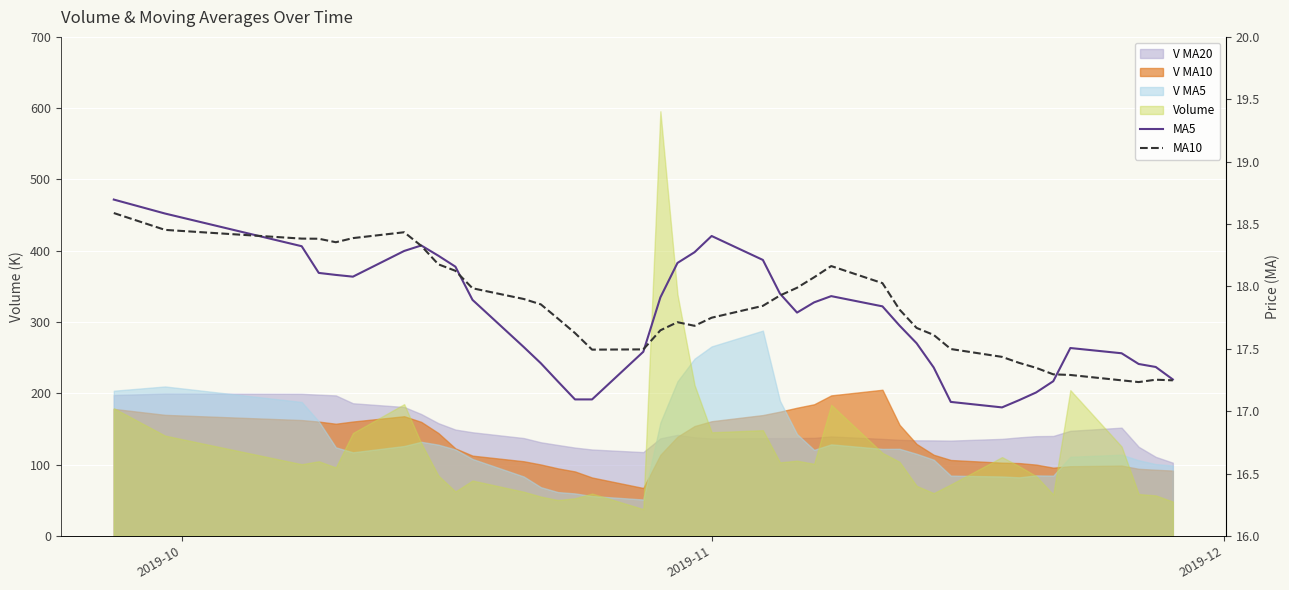

At which category is the sum across all series the highest?

2019-10